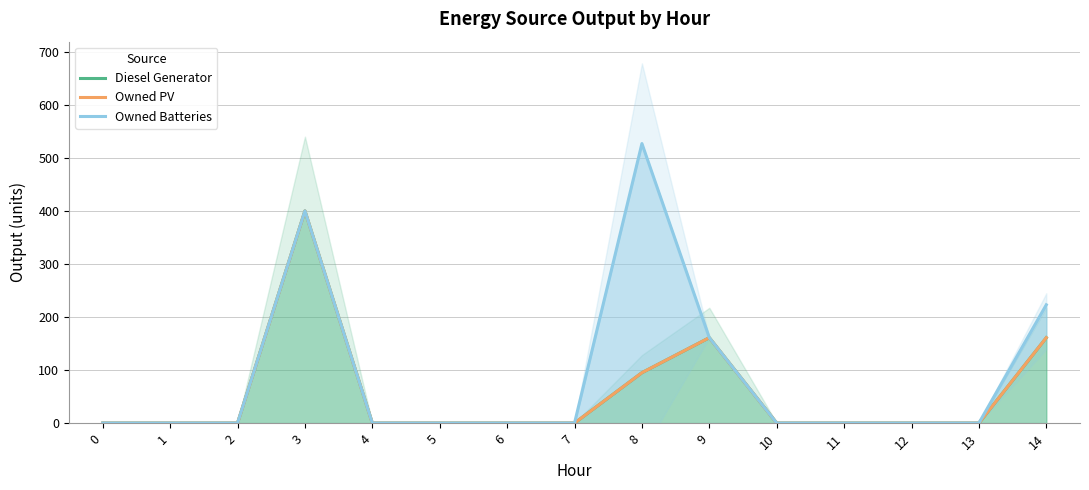

True or false: Diesel Generator and Owned Batteries cross at least once.

False